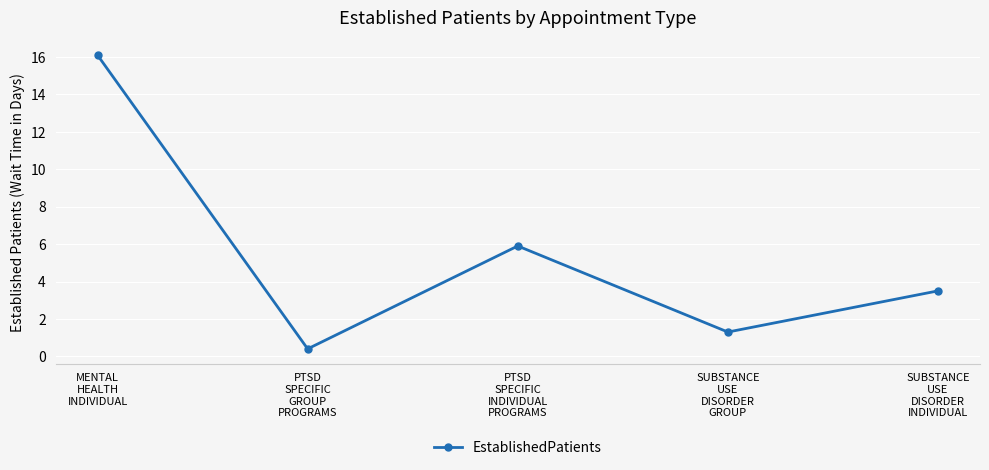

Reading left to right, list all the values displayed in this chart.

MENTAL
HEALTH
INDIVIDUAL=16.1	PTSD
SPECIFIC
GROUP
PROGRAMS=0.4	PTSD
SPECIFIC
INDIVIDUAL
PROGRAMS=5.9	SUBSTANCE
USE
DISORDER
GROUP=1.3	SUBSTANCE
USE
DISORDER
INDIVIDUAL=3.5